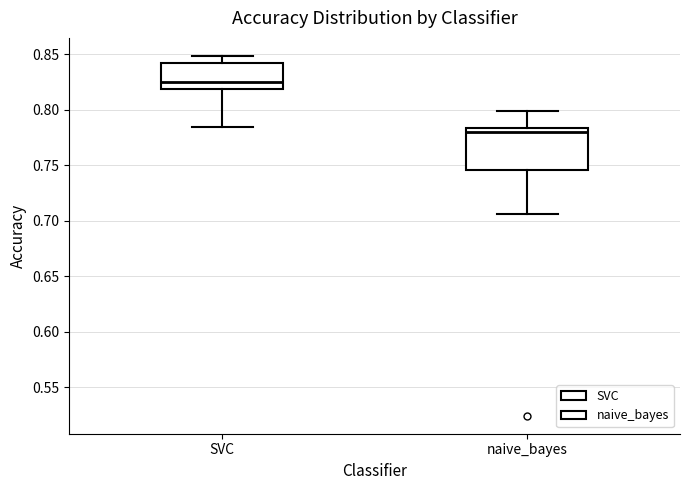

Reading left to right, read every box against the y-axis: the position of its median line, the range the box covers, and the ends of its whiskers. The values are not printed on the chart, so give them approximately, as read against the axis.

SVC: median 0.825, box 0.820 to 0.840, whiskers 0.785 to 0.850
naive_bayes: median 0.780, box 0.745 to 0.785, whiskers 0.705 to 0.800